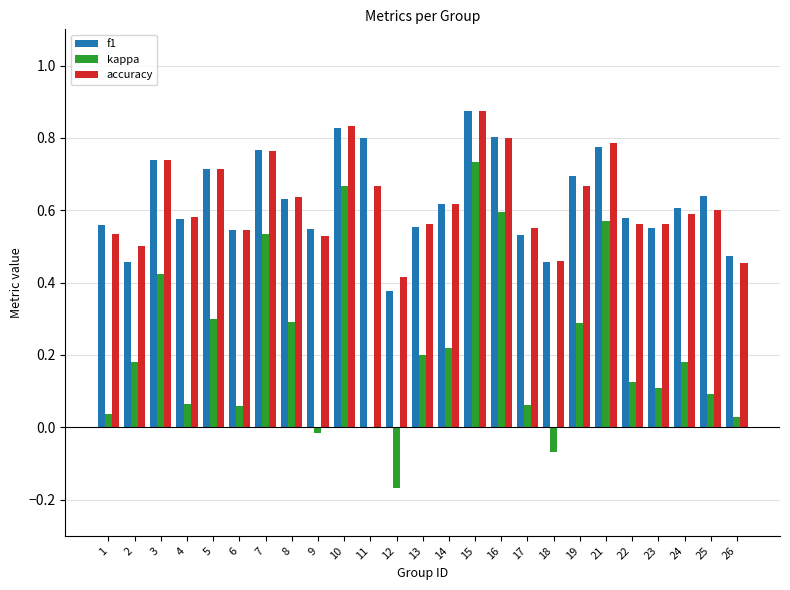

At which category is the sum across all series the highest?

15